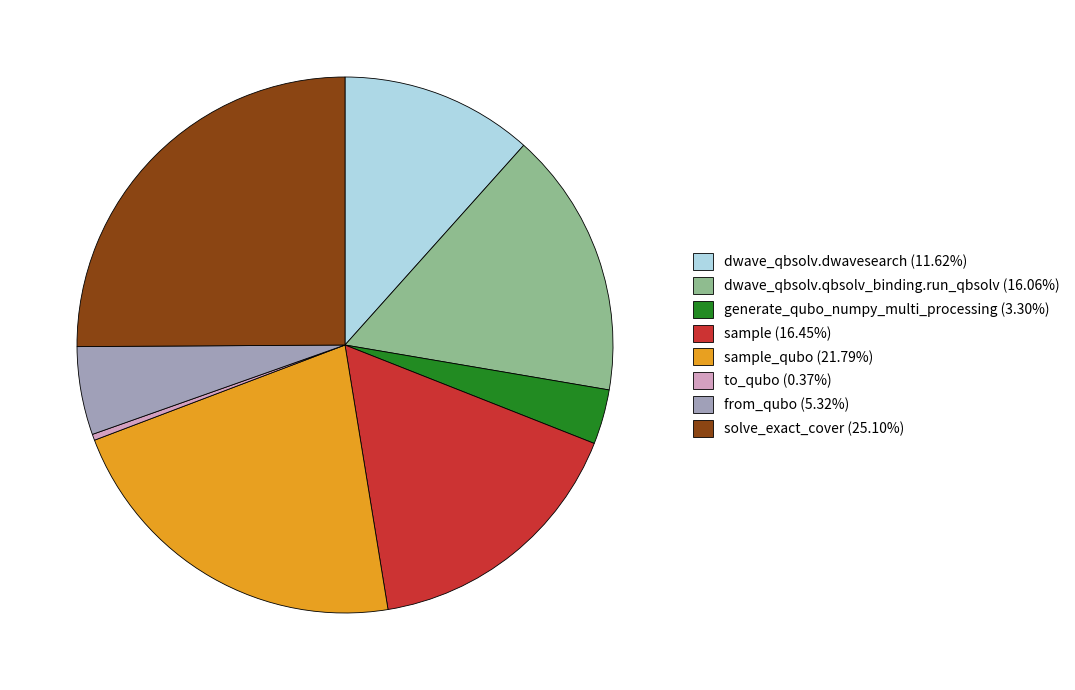

Does sample (16.45%) account for over 50% of the chart?

No